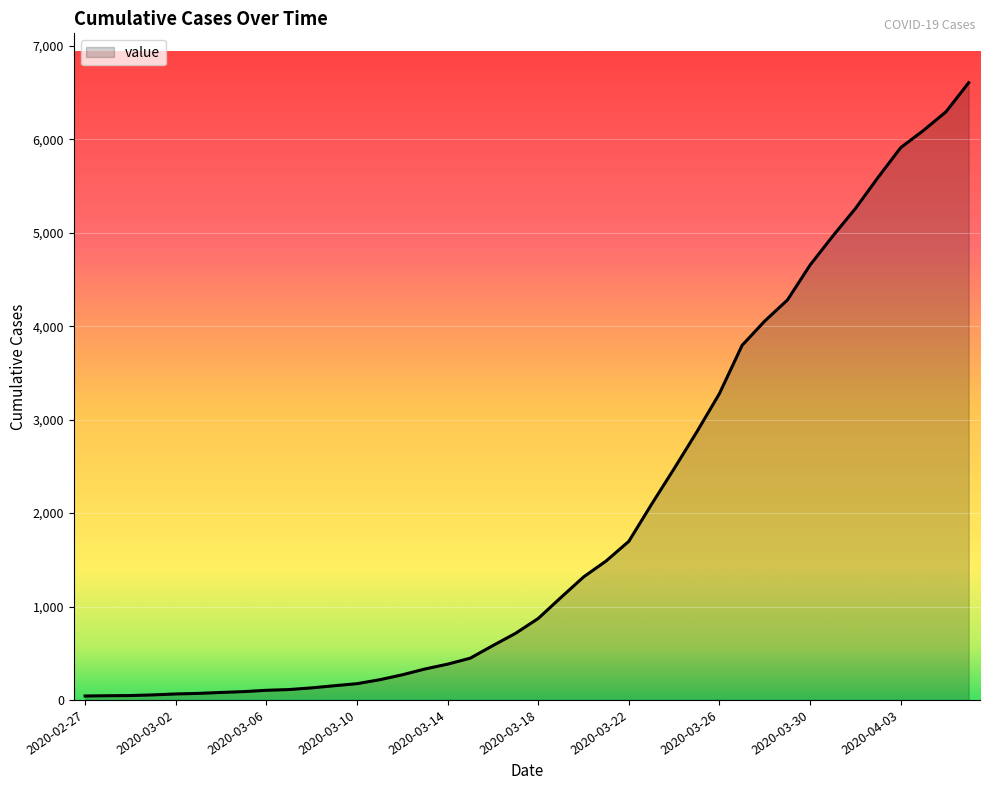

What is the greatest value displayed?

6607